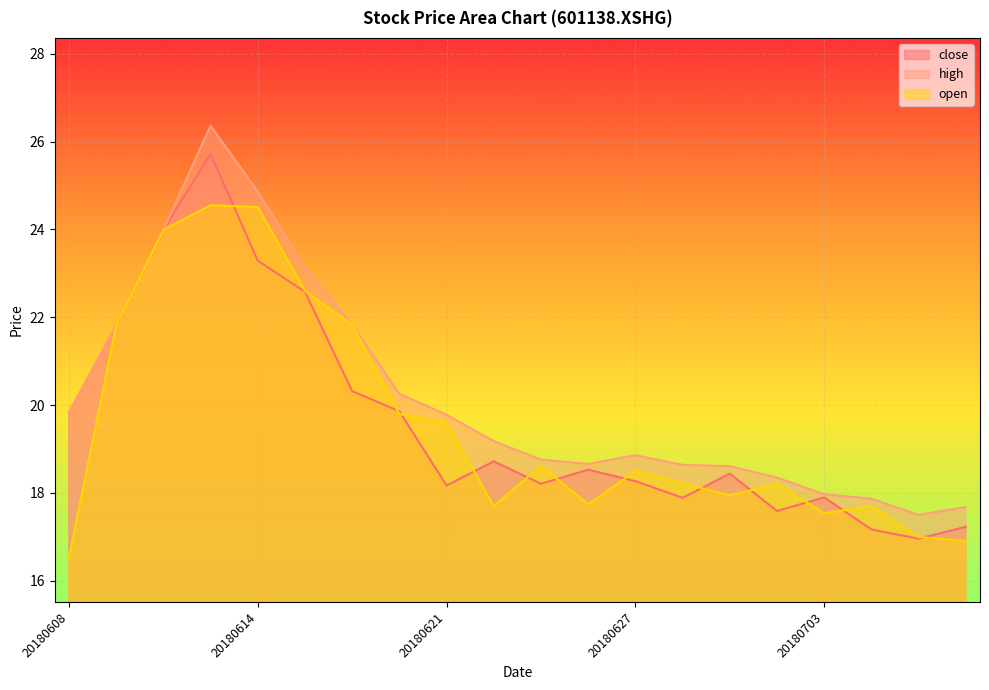

Where is the first local minimum for open?

20180622